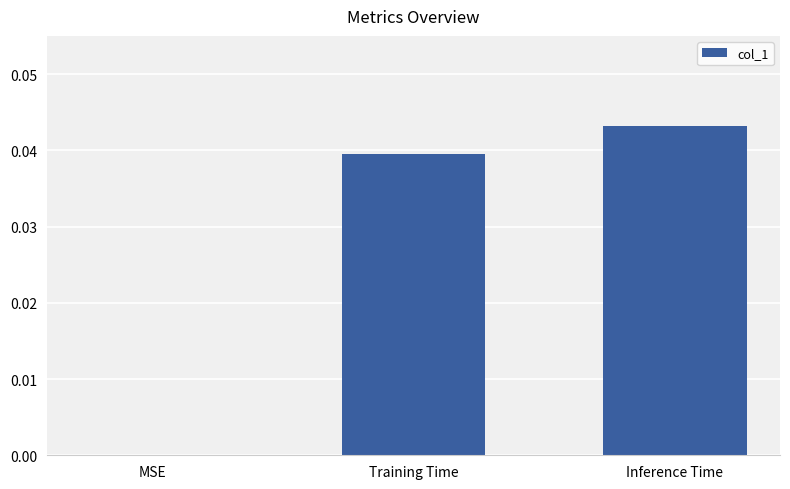

Which category has the highest value across all series?

Inference Time